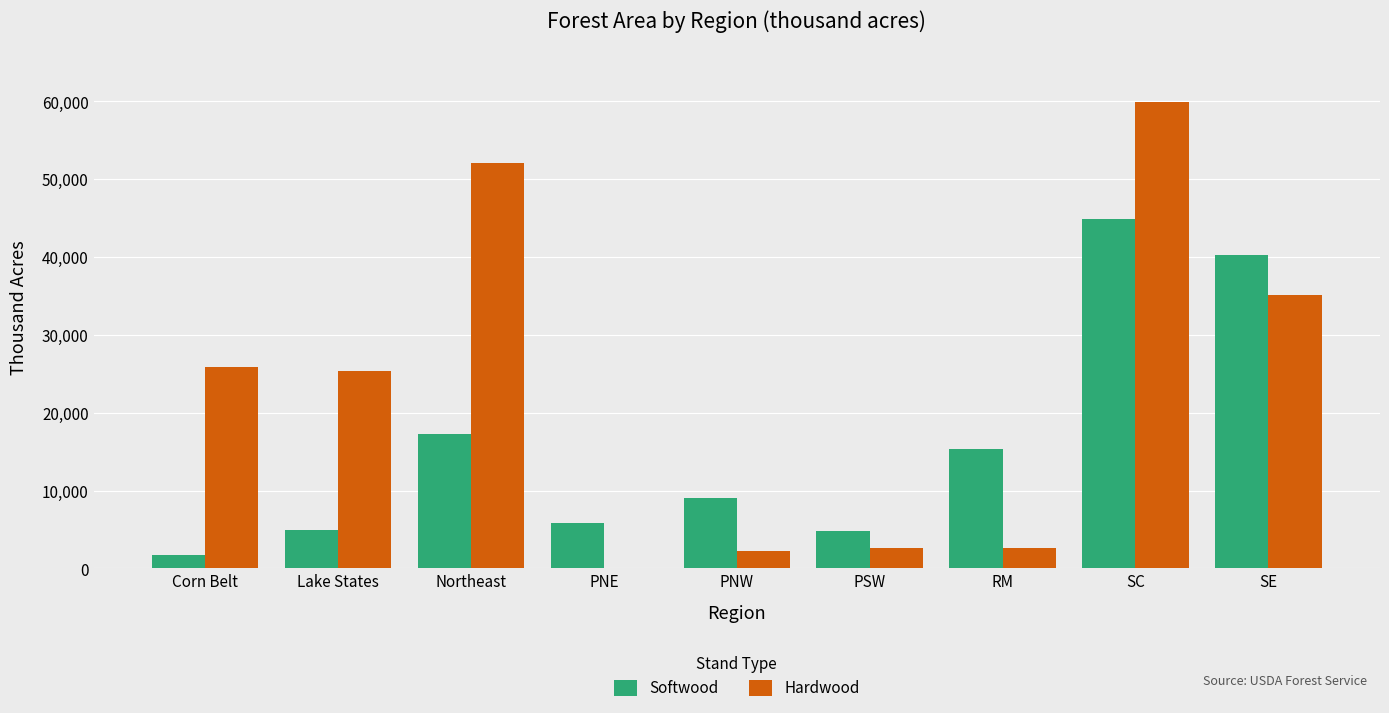

What is the sum of all Hardwood values?

205866